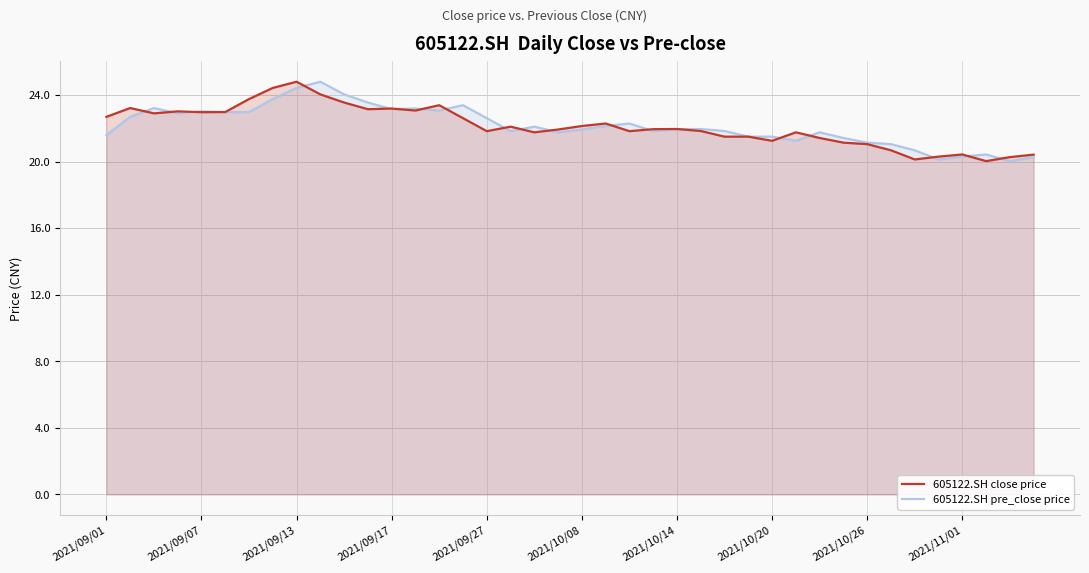

What is the lowest value of the 605122.SH pre_close price series?

20.0